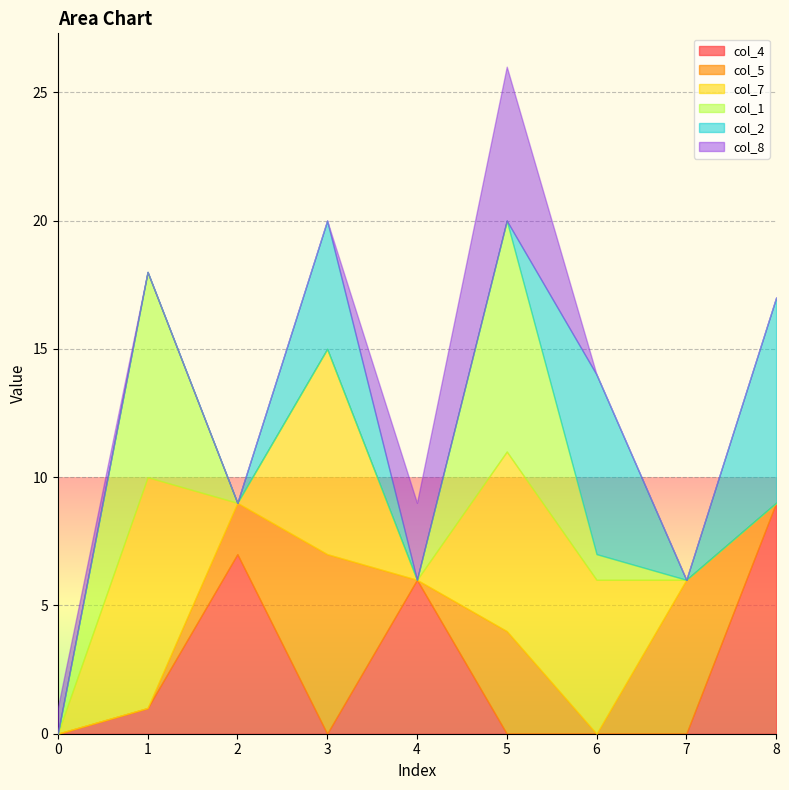

Which series changed the most between 0 and 4?

col_4